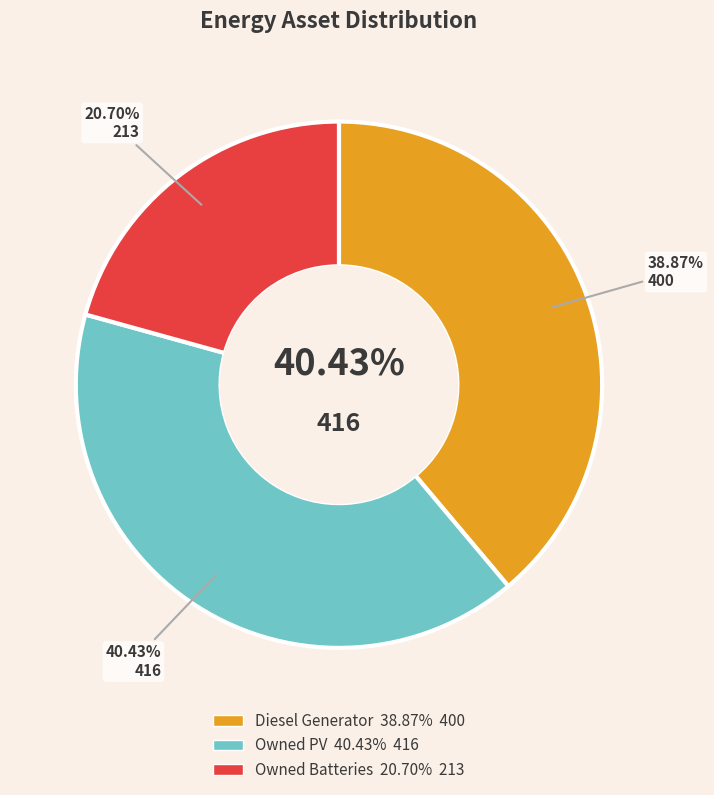

Is it true that Diesel Generator is 39% of the pie?

True